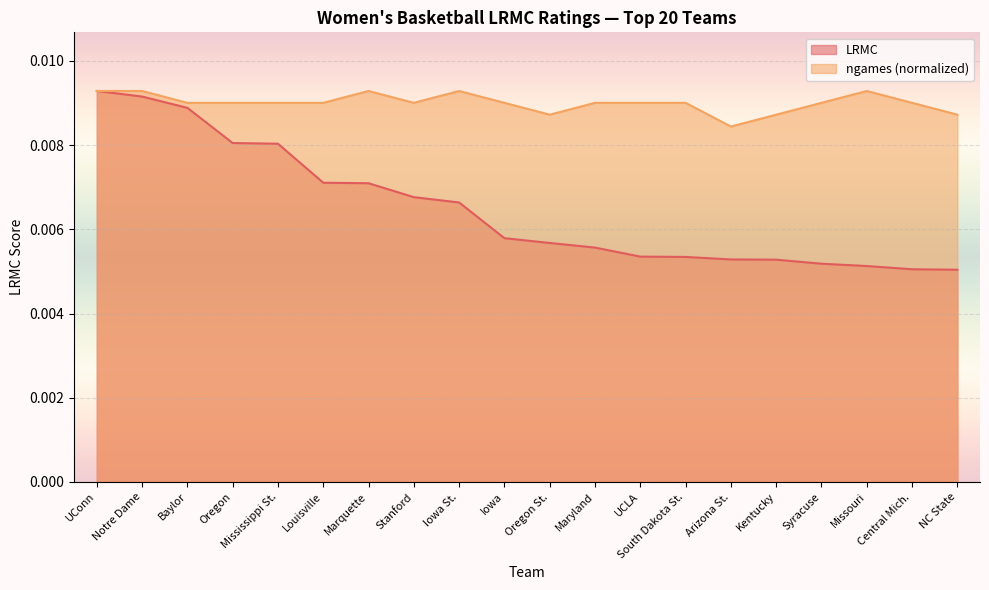

True or false: ngames and LRMC cross at least once.

False